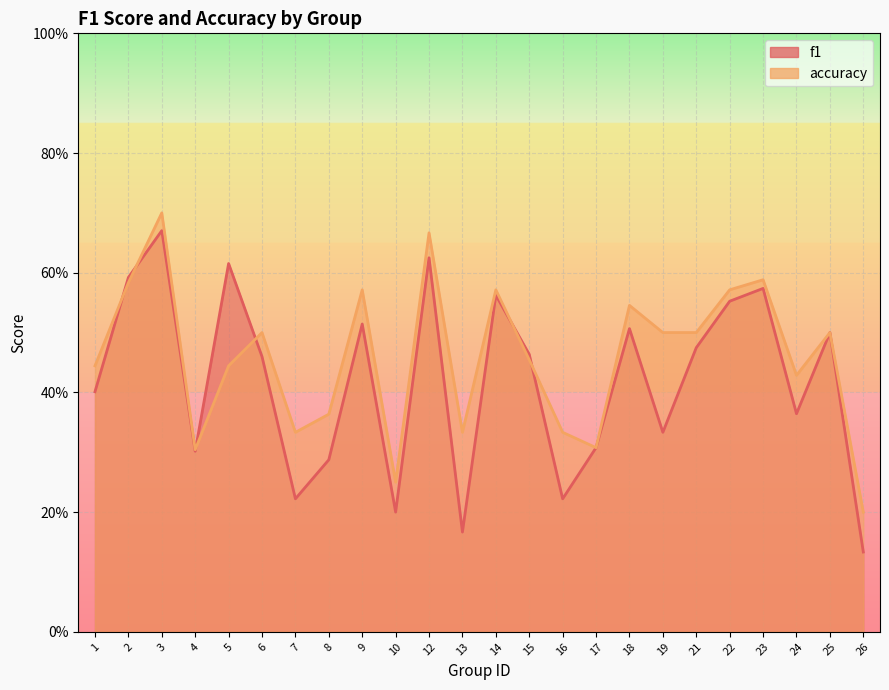

How many categories are shown in the chart?

24